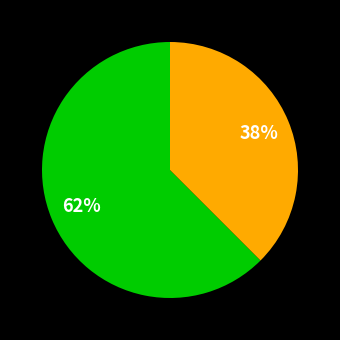

How many slices are in this pie chart?

2